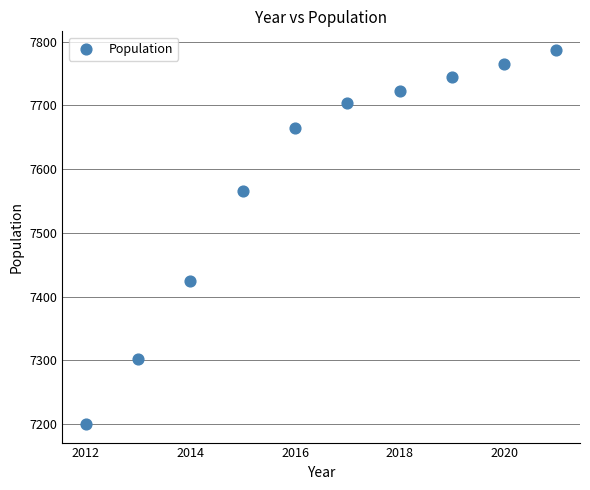

What is the range of X values (max minus min)?

9